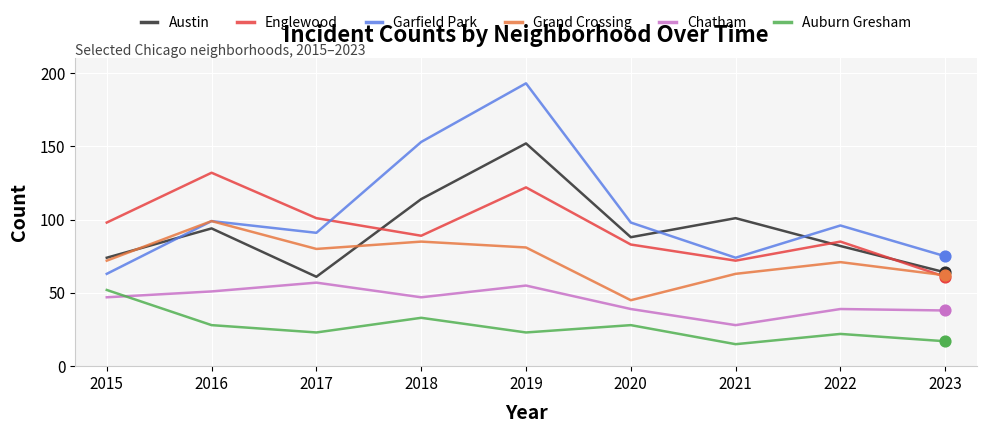

Which series has the largest total across all categories?

Garfield Park